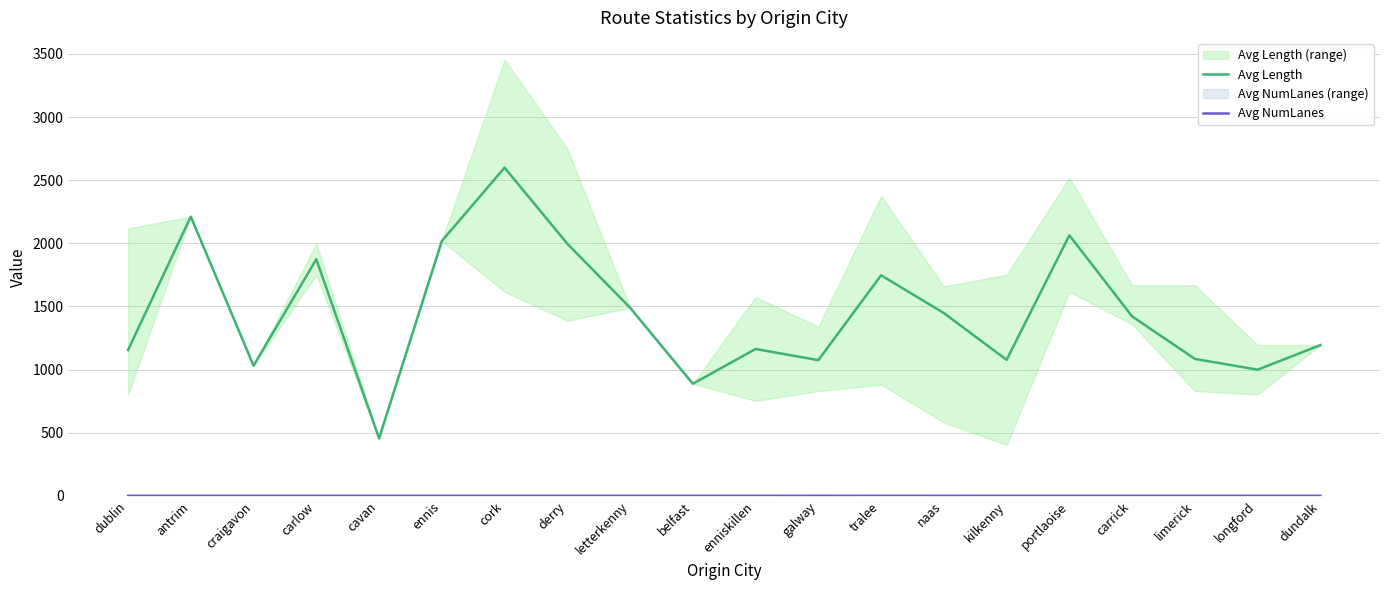

Reading left to right, list all the values displayed in this chart.

Avg Length: 1155.1	2211.0	1031.4	1873.9	455.5	2018.0	2598.9	1996.7	1490.0	888.0	1163.3	1074.8	1746.8	1447.8	1077.3	2063.5	1421.4	1084.9	999.4	1194.0
Avg NumLanes: 1.0	1.0	1.0	1.0	1.0	1.0	1.0	1.0	1.0	1.0	1.0	1.5	1.0	1.2	1.0	1.0	1.0	1.0	1.0	1.0